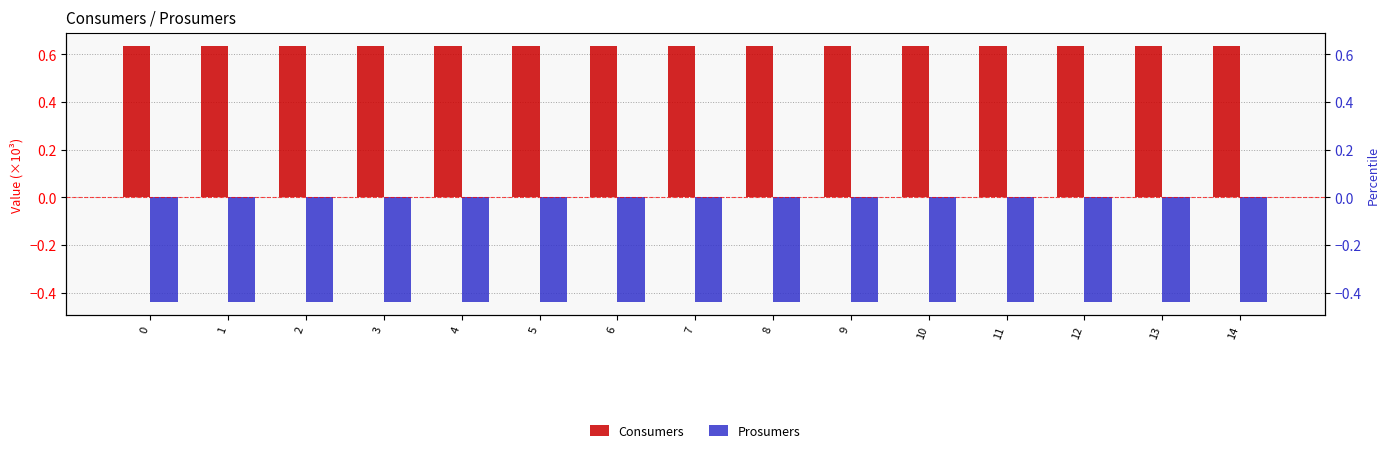

Reading left to right, transcribe all the data shown in this chart.

Consumers: 0.6	0.6	0.6	0.6	0.6	0.6	0.6	0.6	0.6	0.6	0.6	0.6	0.6	0.6	0.6
Prosumers: -0.4	-0.4	-0.4	-0.4	-0.4	-0.4	-0.4	-0.4	-0.4	-0.4	-0.4	-0.4	-0.4	-0.4	-0.4